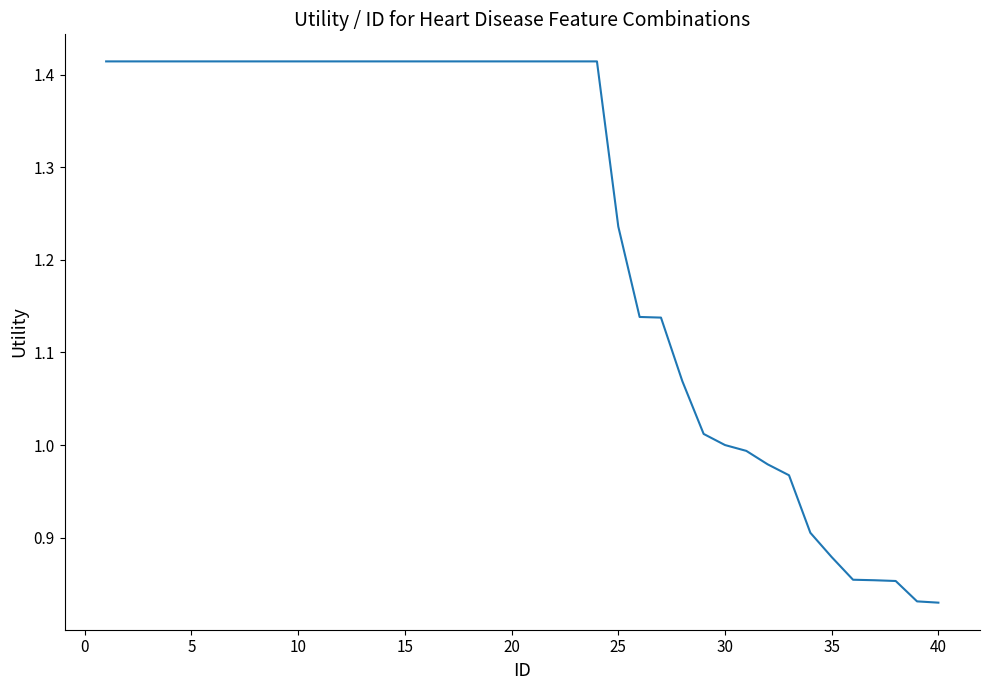

The value at 30 is 0.5. True or false?

False